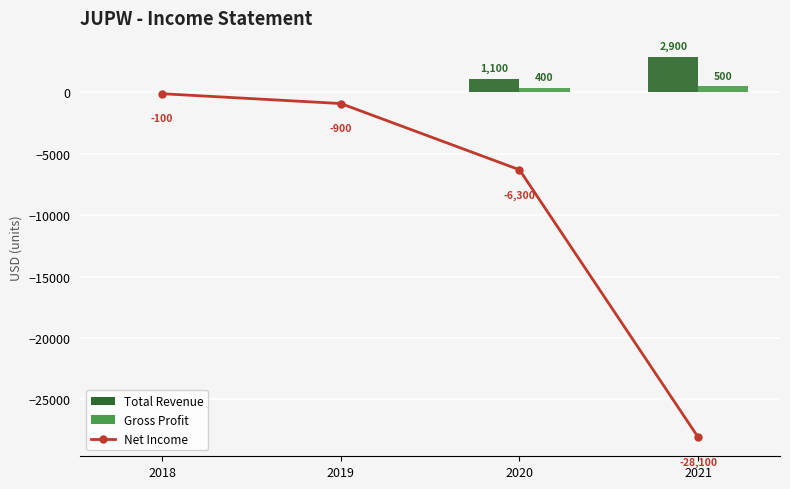

Read the Net Income value at 2019, to the nearest 10.

-900